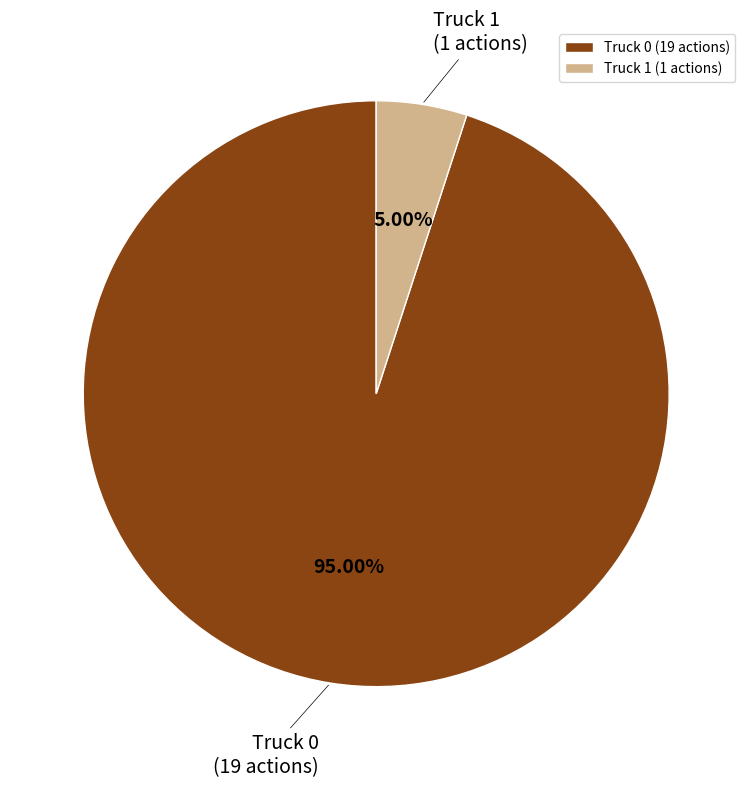

To the nearest percent, what percentage of the pie is Truck 1?

5%